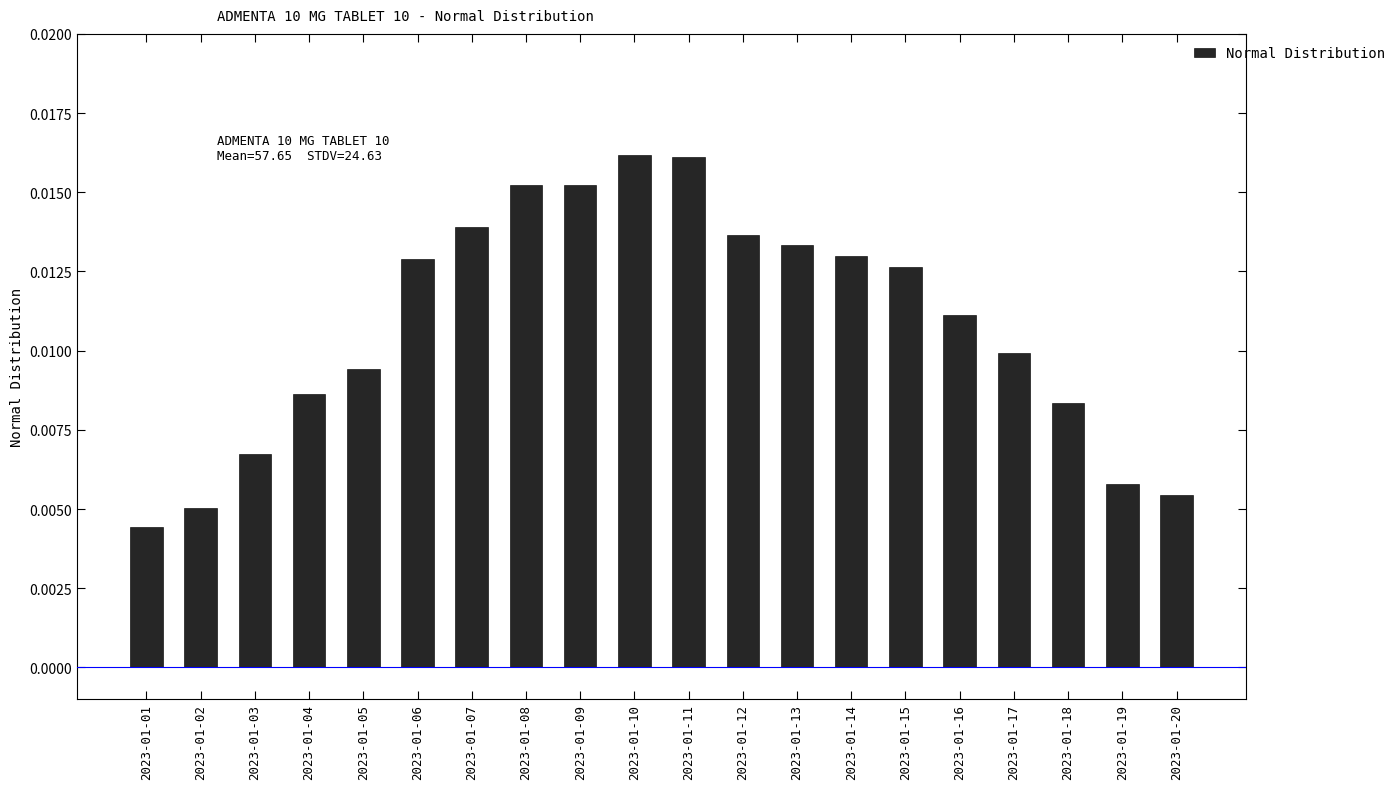

Which label corresponds to the smallest value in the chart?

2023-01-01